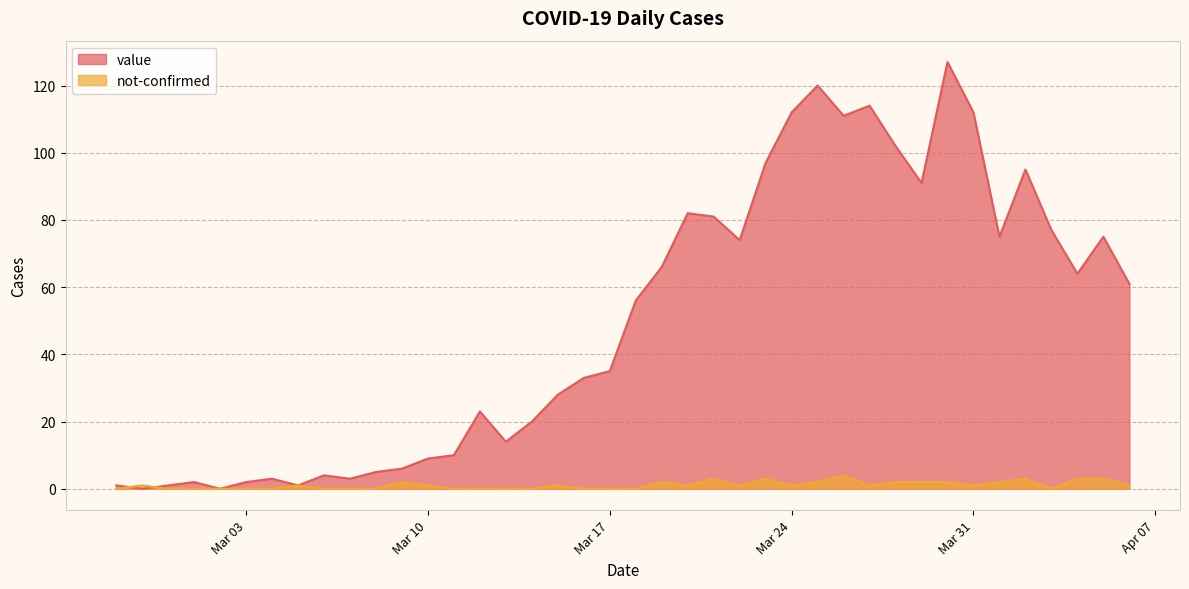

How many series are shown in this chart?

2